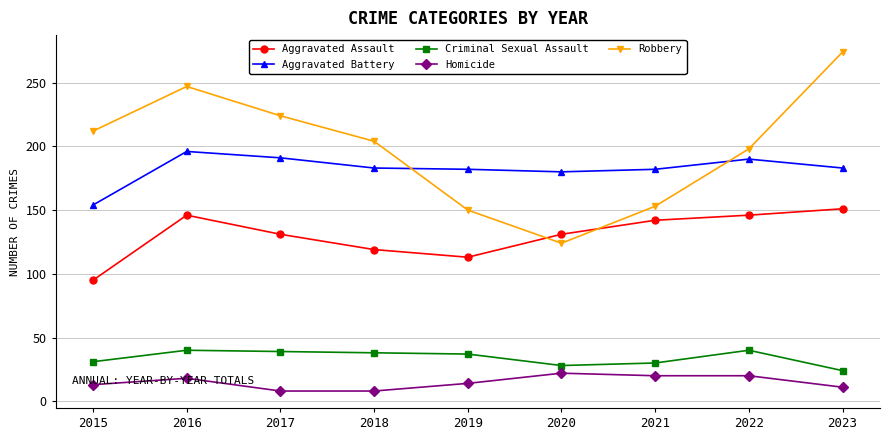

At which label does Robbery reach its peak?

2023